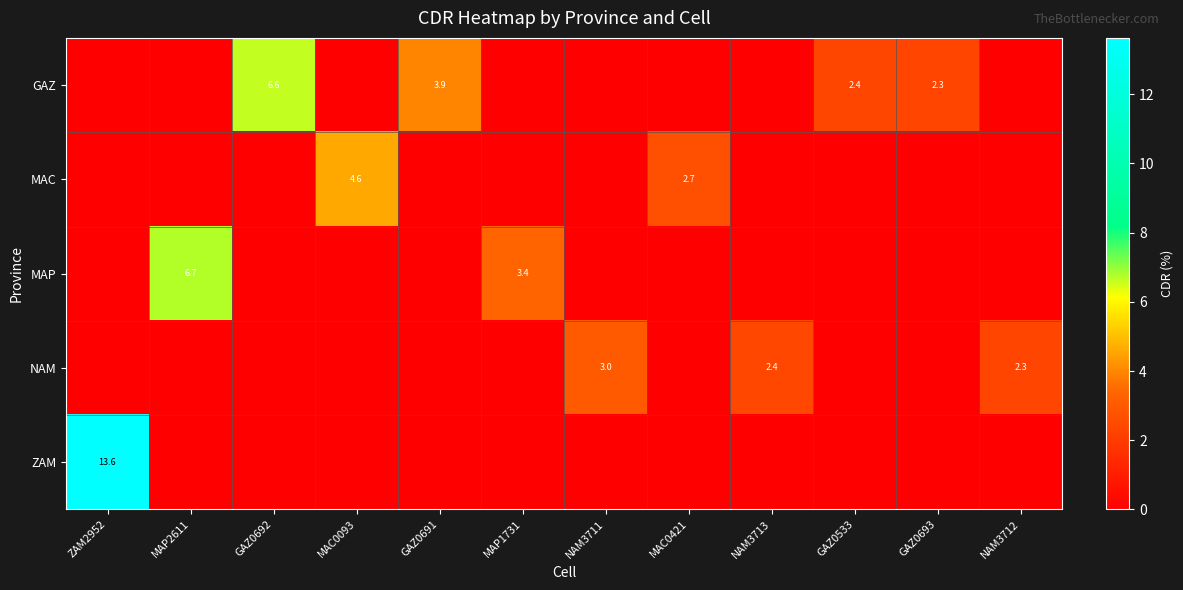

How many data points does each series have?

12